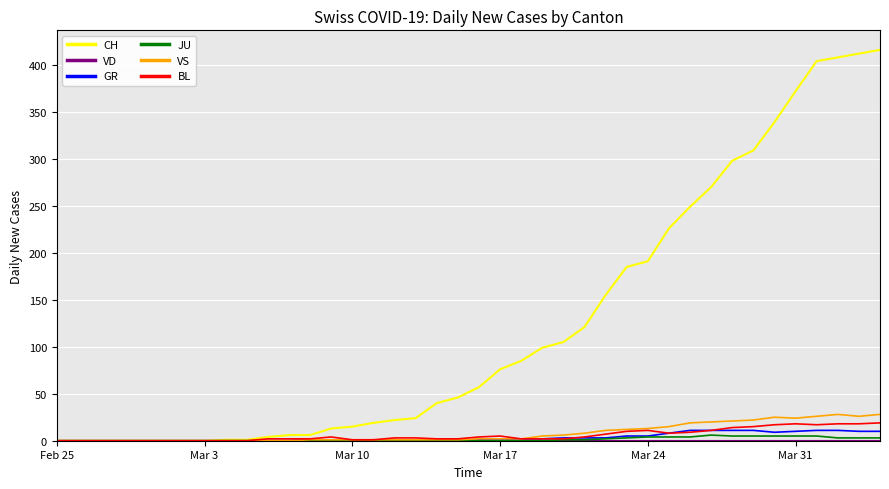

Which series has the largest range (max minus min)?

CH